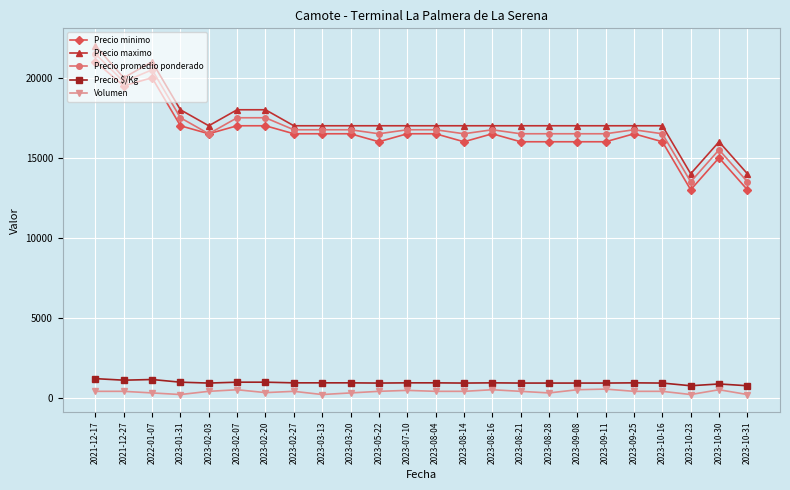

What position from the left is 2022-01-07?

3